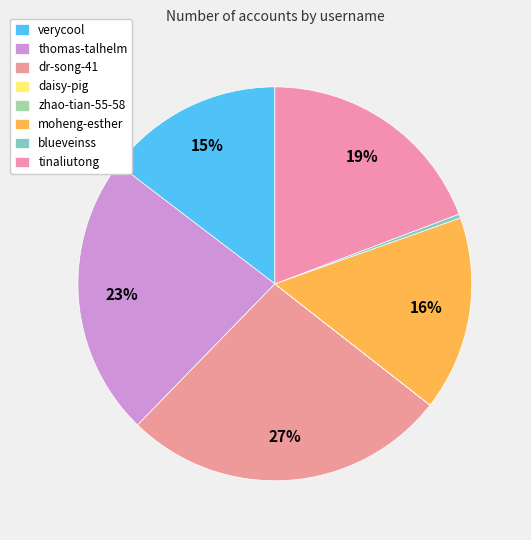

True or false: thomas-talhelm accounts for 29% of the total.

False